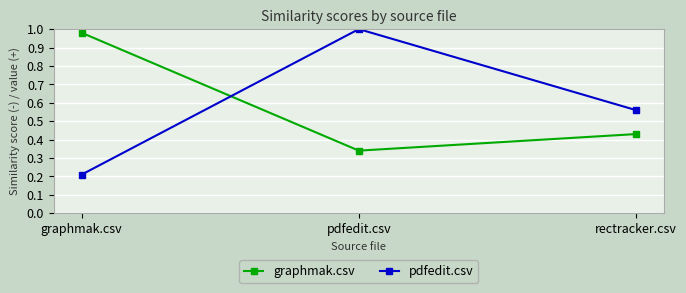

At which label is graphmak.csv closest to 0?

pdfedit.csv